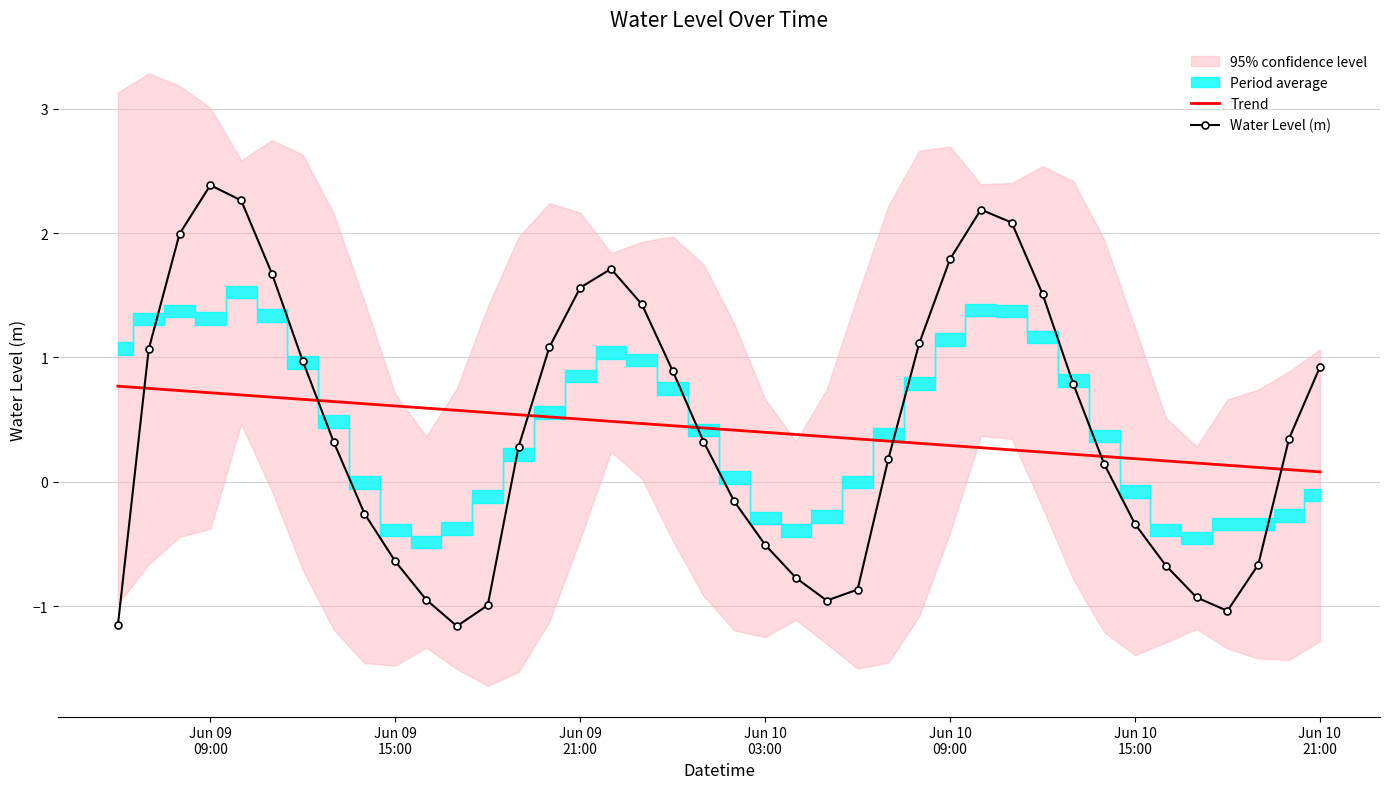

After their last crossing, which series has the higher values: Water Level (m) or Trend?

Water Level (m)